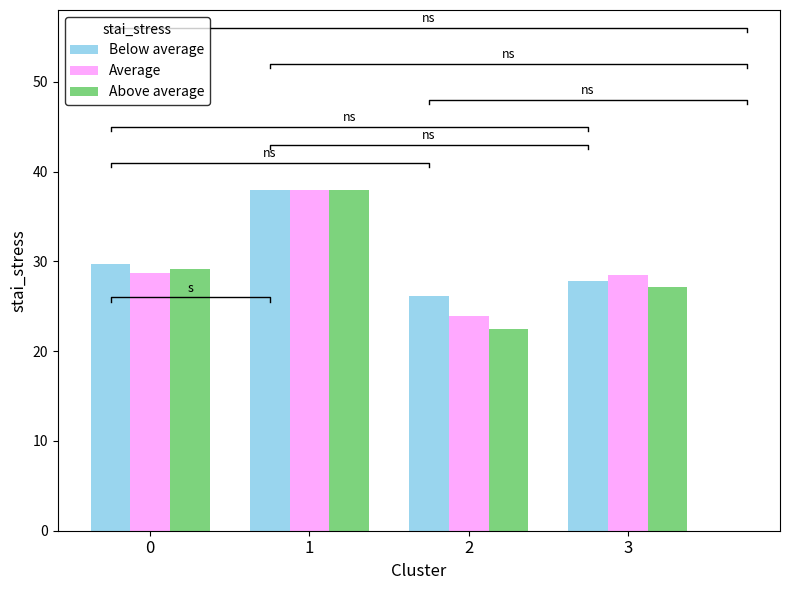

Reading left to right, list all the values displayed in this chart.

Below average: 0=29.8	1=38.0	2=26.1	3=27.8
Average: 0=28.7	1=38.0	2=24.0	3=28.5
Above average: 0=29.1	1=38.0	2=22.5	3=27.2